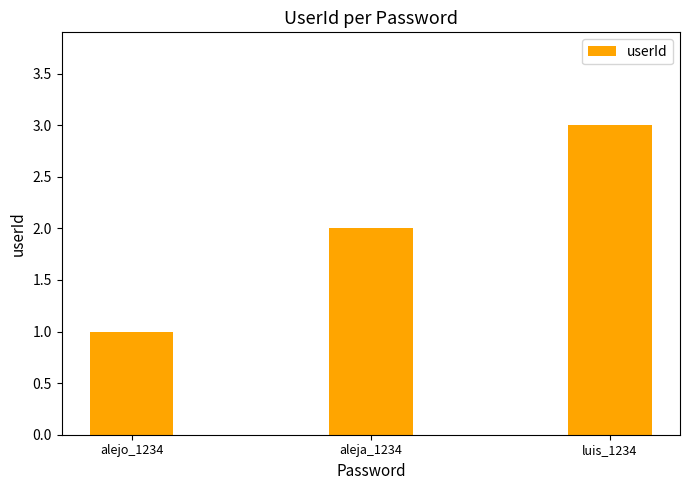

The chart shows a value of 2 at luis_1234. True or false?

False